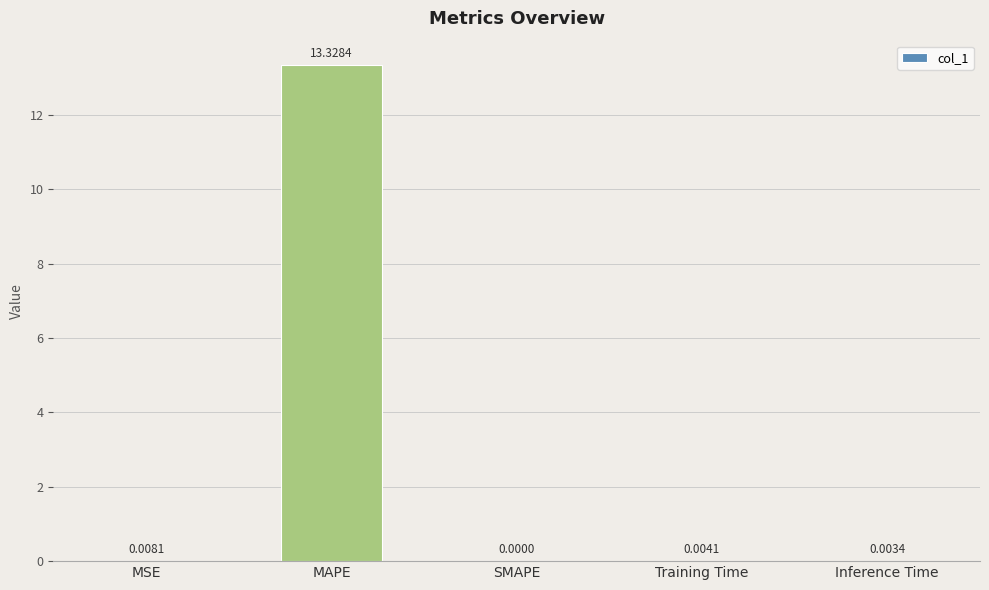

At which category does the chart reach its peak across all series?

MAPE